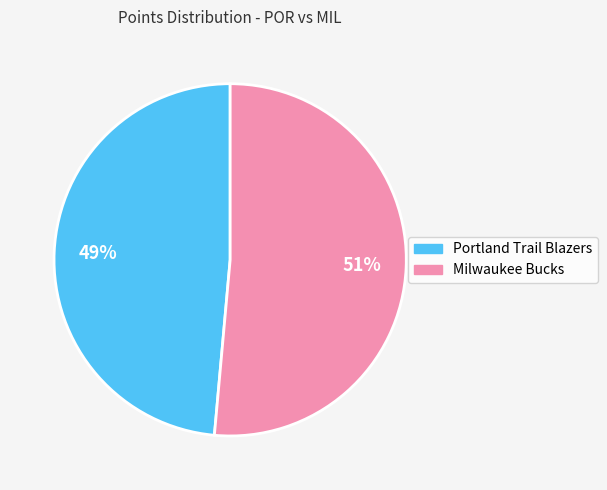

To the nearest percent, what percentage of the pie is Milwaukee Bucks?

51%